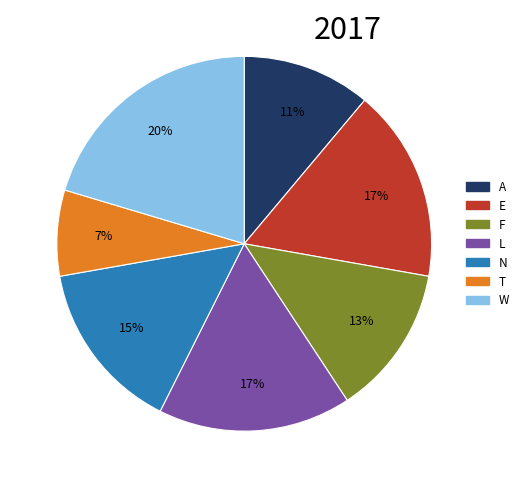

How many slices are in this pie chart?

7